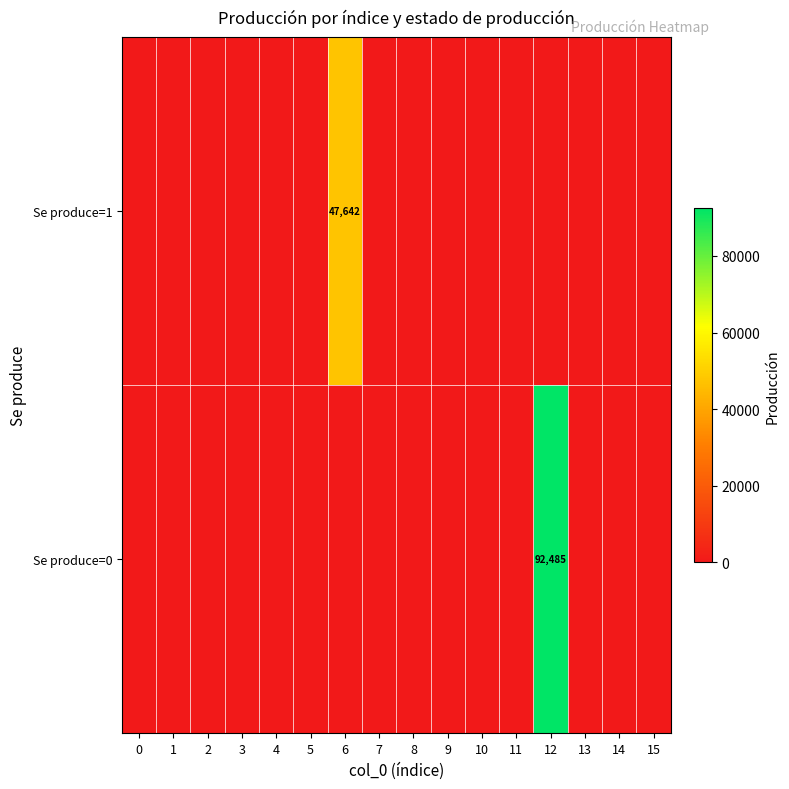

Between 10 and 15, which is larger?

10